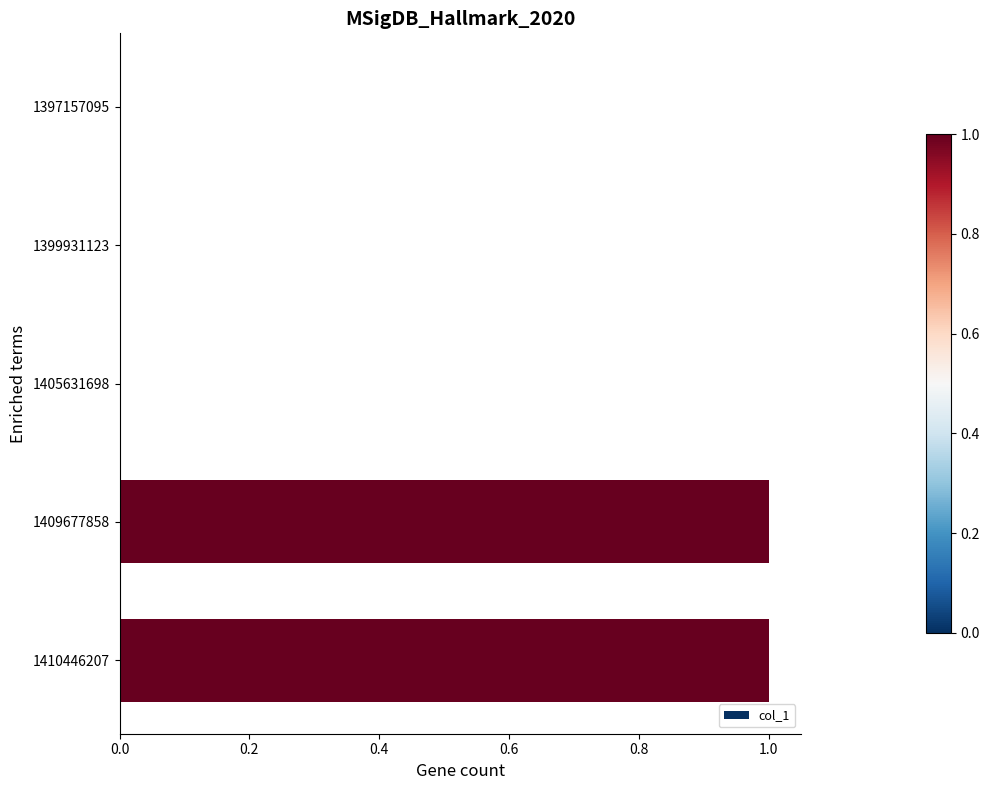

Reading top to bottom, transcribe all the data shown in this chart.

1397157095=0	1399931123=0	1405631698=0	1409677858=1	1410446207=1